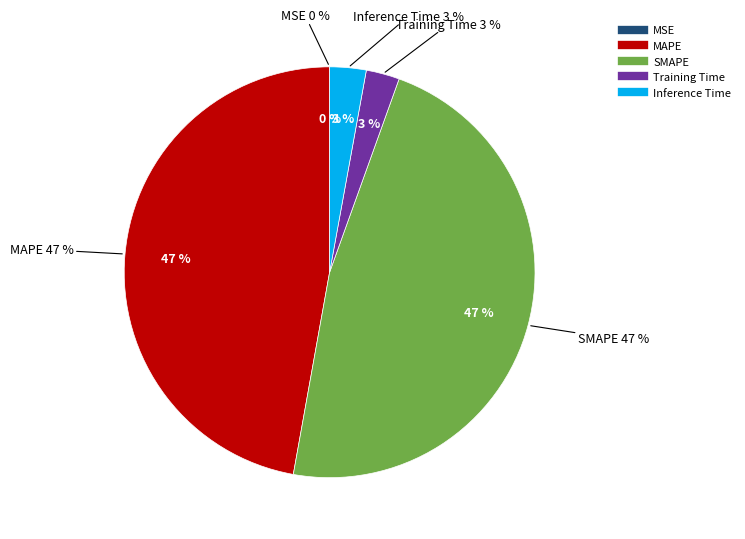

Does any single category account for the majority?

No